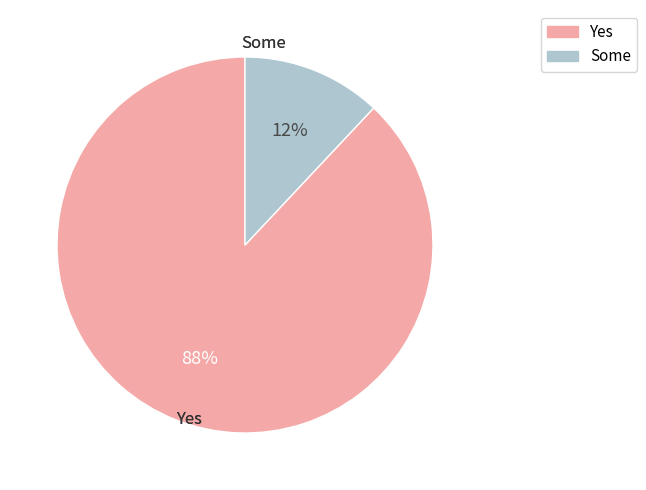

To the nearest percent, what is the difference between the largest and smallest slice percentages?

76%